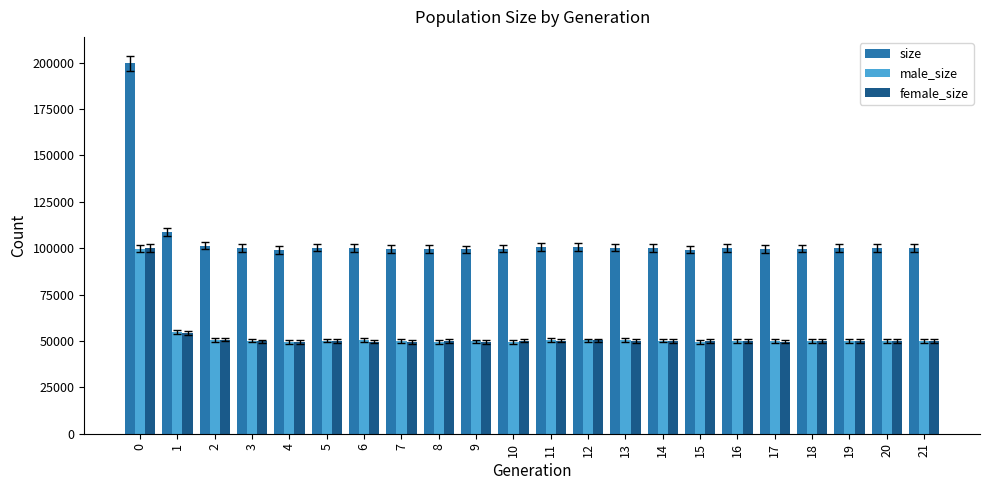

What is the highest value of the female_size series?

100018